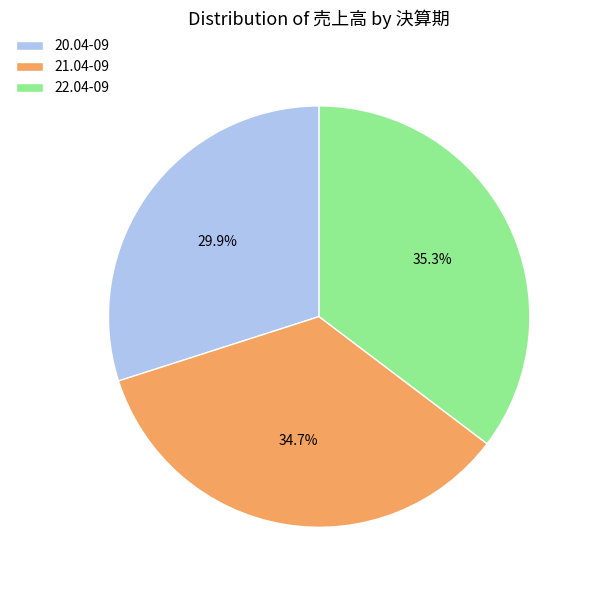

Rank the categories by value from lowest to highest.

20.04-09, 21.04-09, 22.04-09